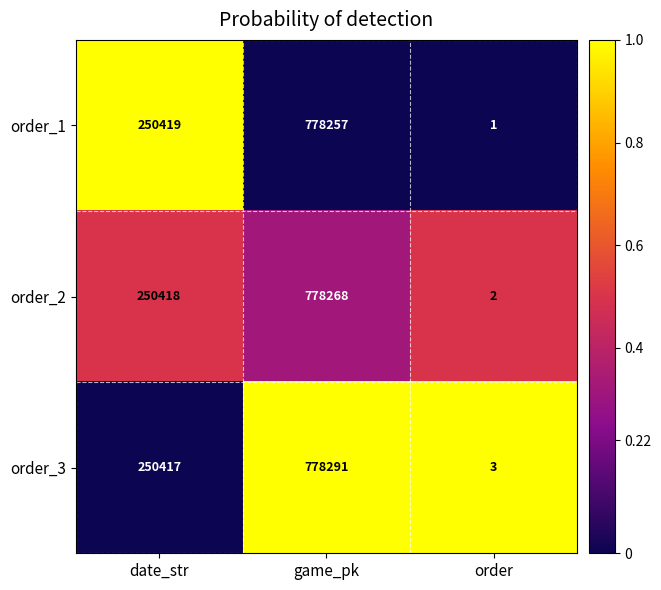

Where is order_2 nearest to the value 389135?

date_str